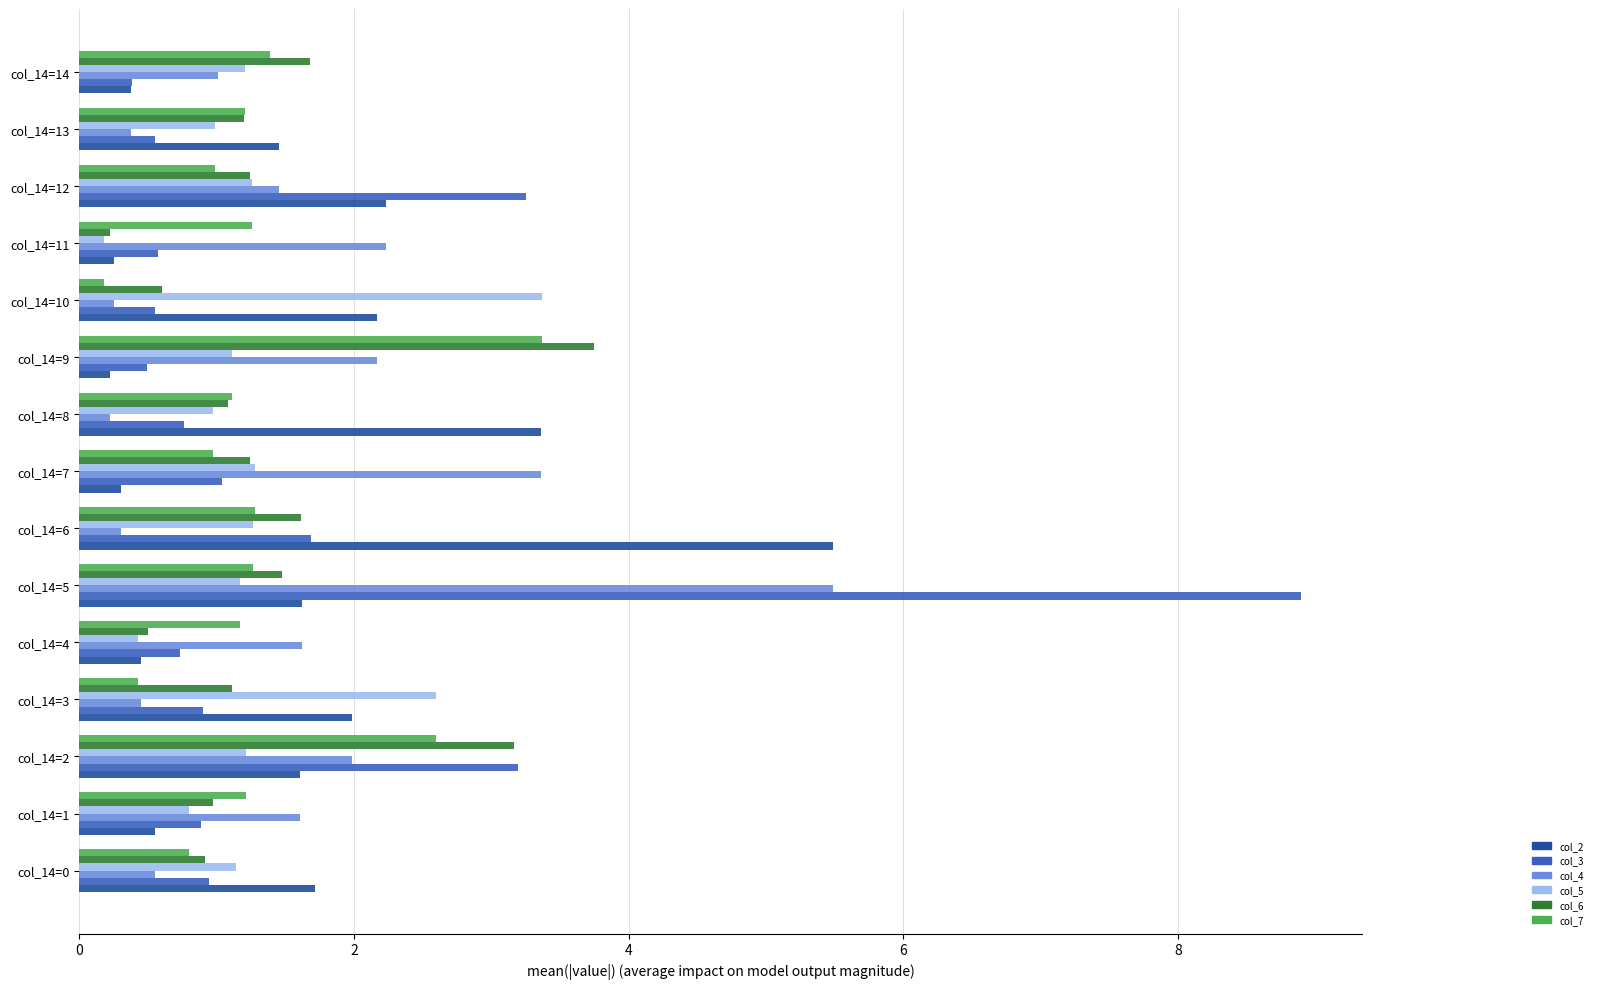

What is the sum of all col_7 values?

19.2